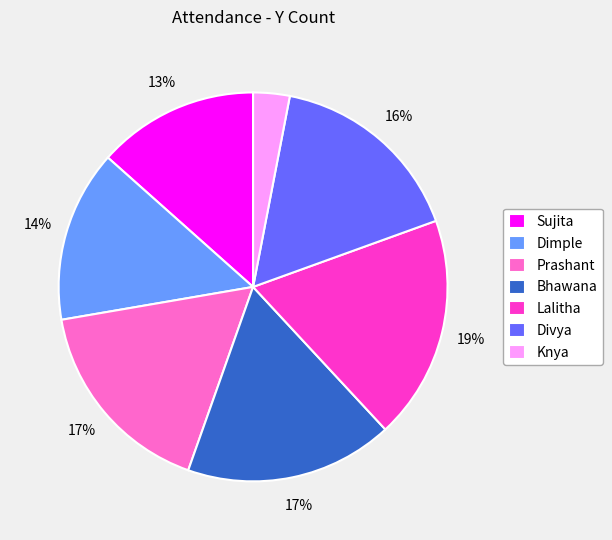

Do Lalitha and Prashant together represent more than half of the pie?

No